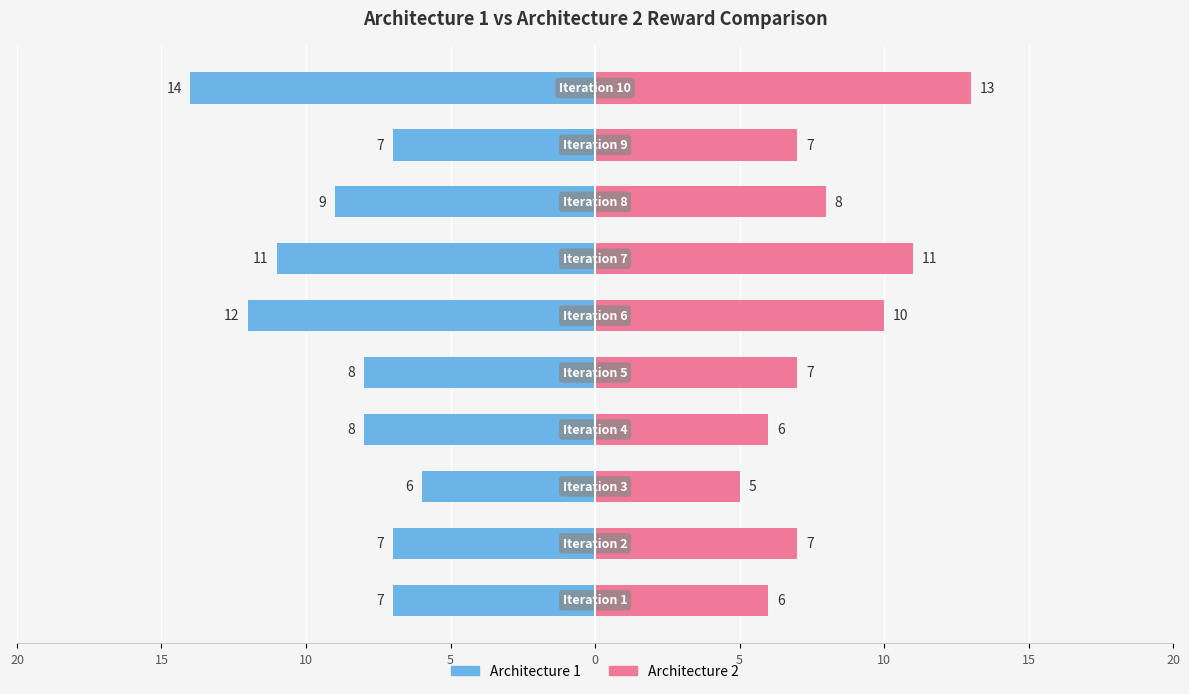

How many Architecture 2 values are between 6 and 10?

7